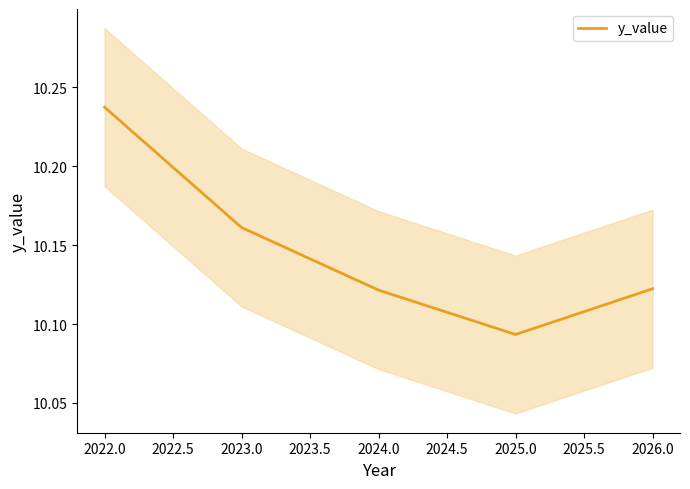

Where is y_value nearest to the value 10?

2025.0